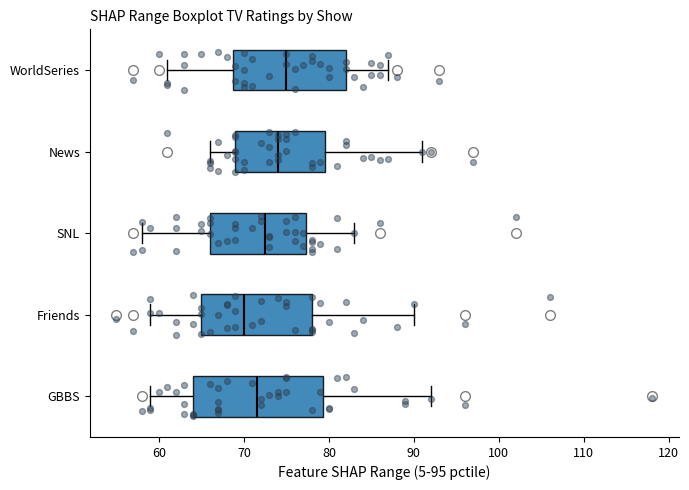

Which box is the widest, from its left edge to its right edge?

GBBS